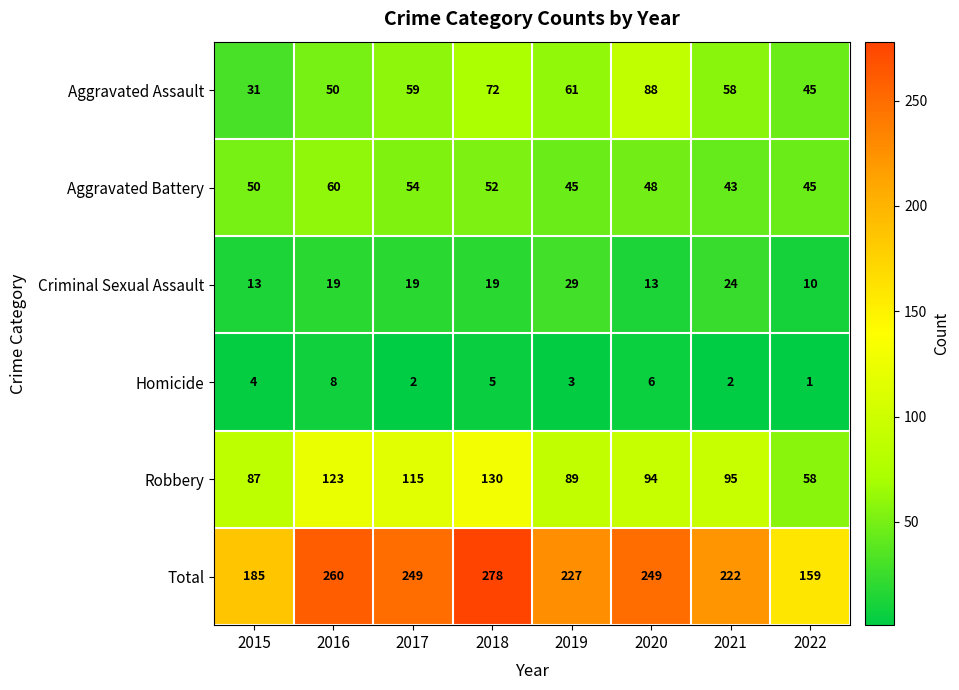

At which category does the chart reach its peak across all series?

2018